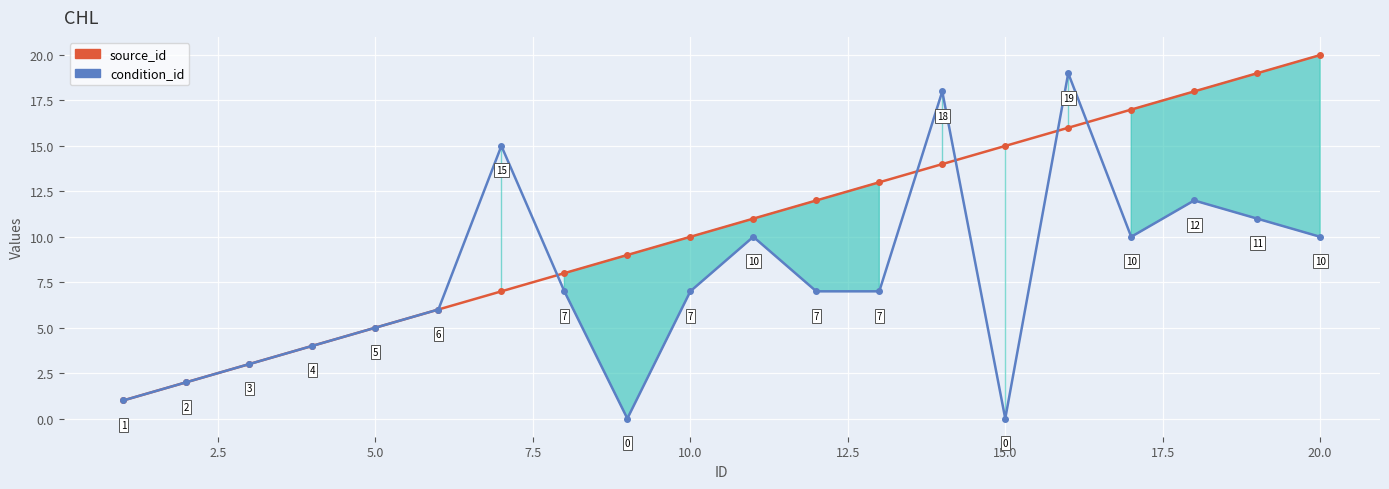

The source_id series shows 4 at 15. True or false?

False